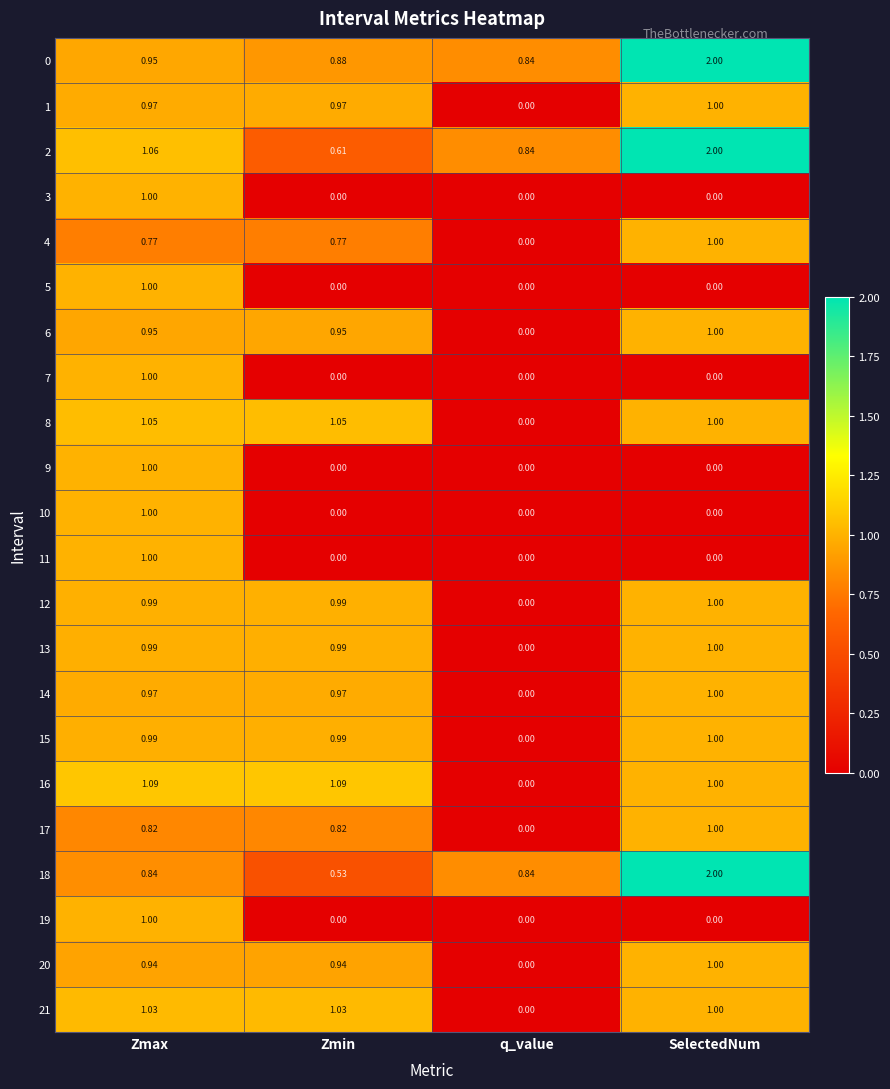

At which label does 0 reach its peak?

SelectedNum